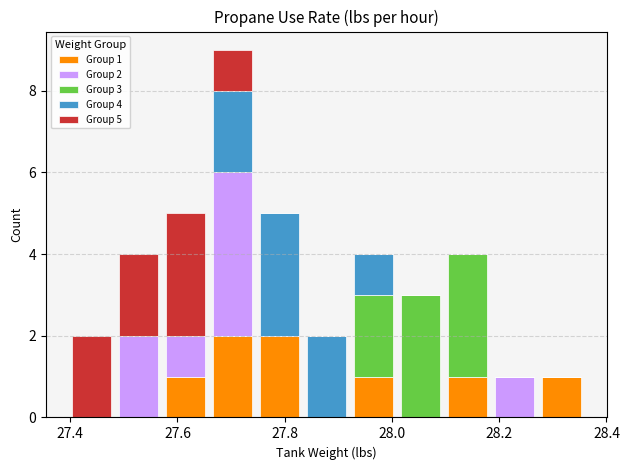

Which range on the x-axis has the tallest stacked bar (by total height)?

27.66 to 27.74